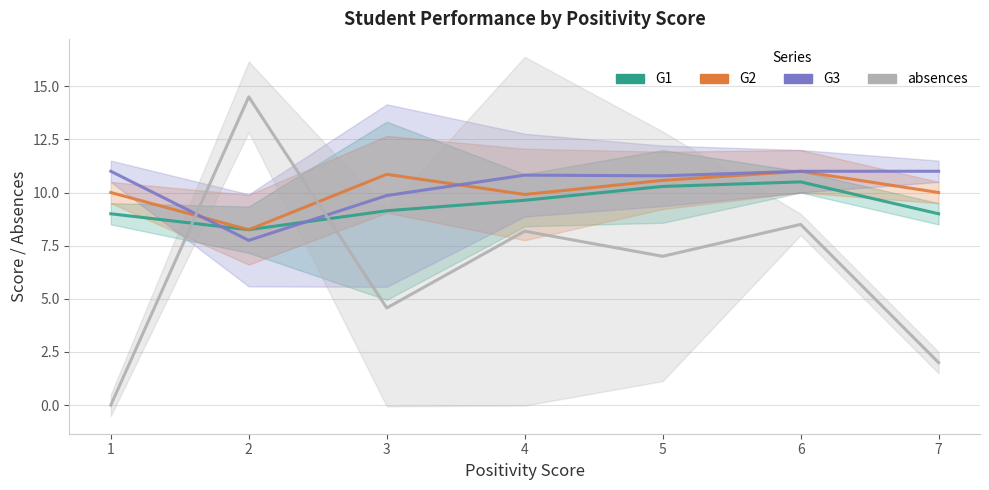

True or false: G1 has more than 2 interior local peaks.

False